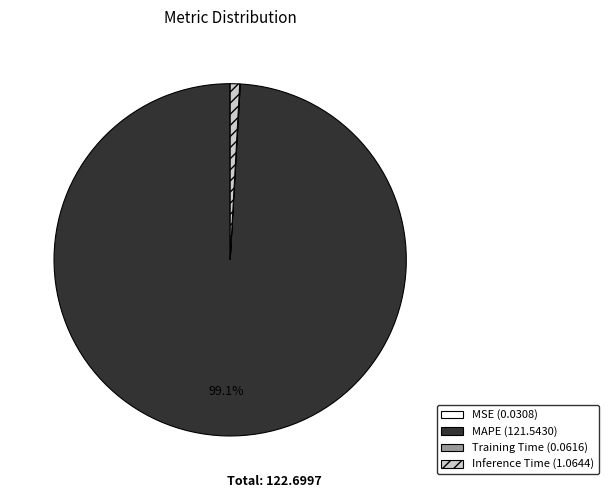

To the nearest percent, what is the average slice percentage?

25%